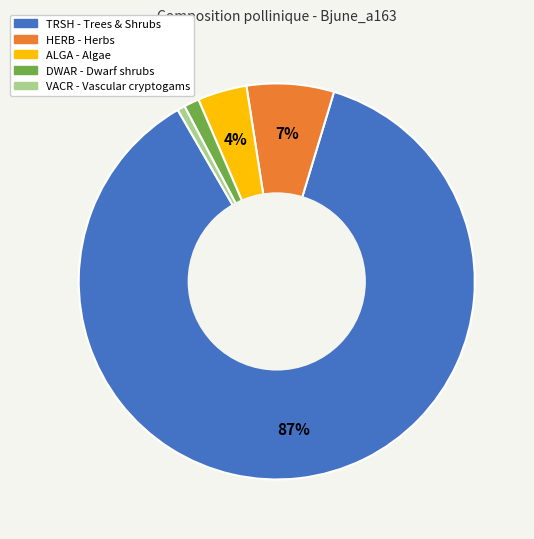

To the nearest percent, what portion does DWAR represent?

1%